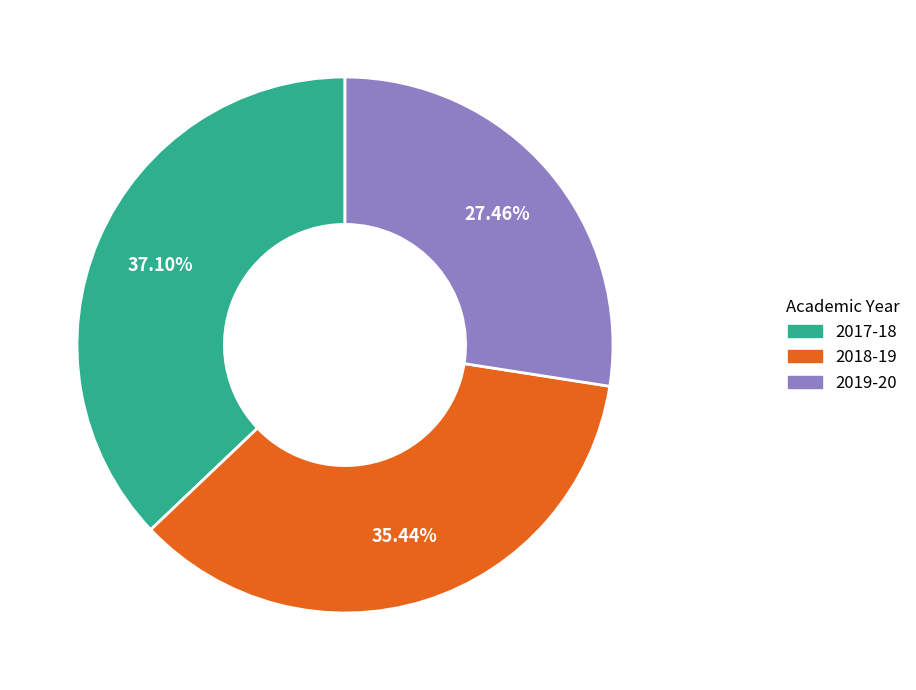

Between 2018-19 and 2019-20, which is larger?

2018-19